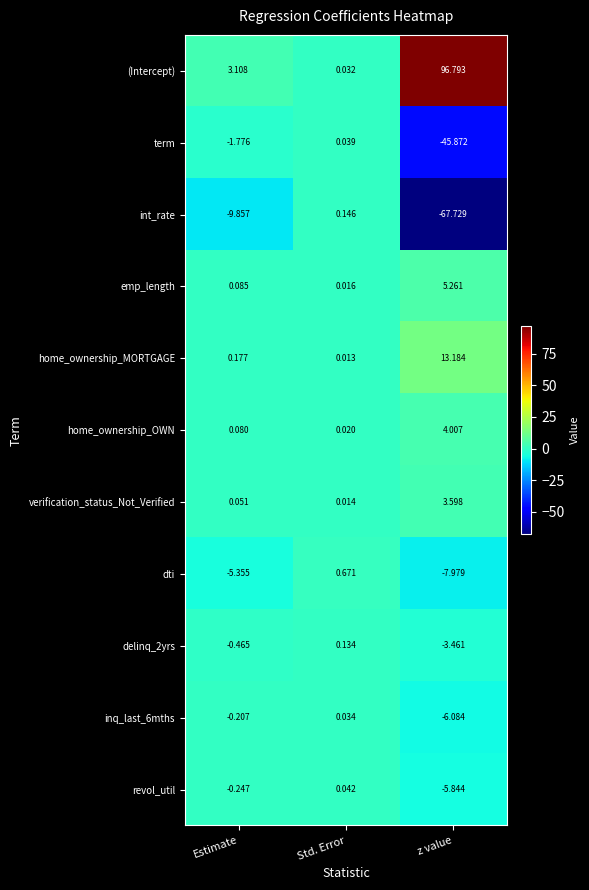

Where does the (Intercept) series first go above 3?

Estimate